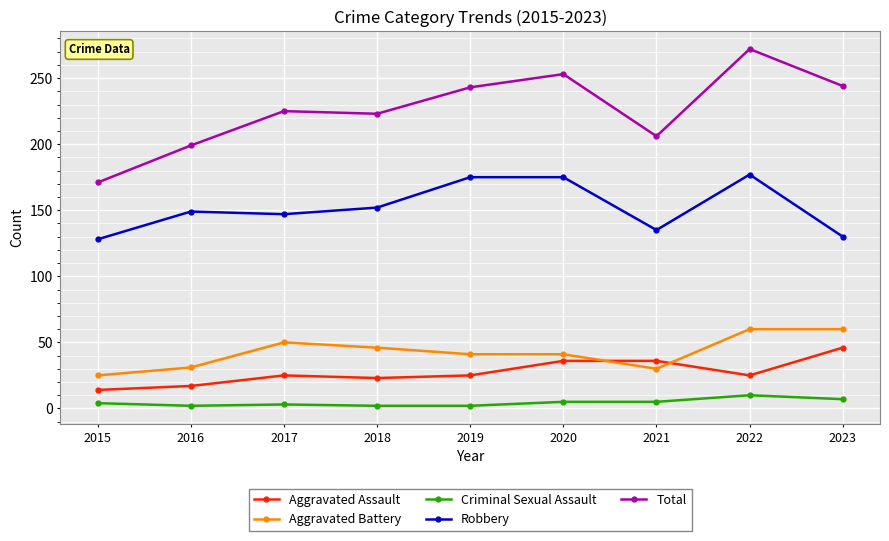

What is the approximate value of Total at 2023?

244